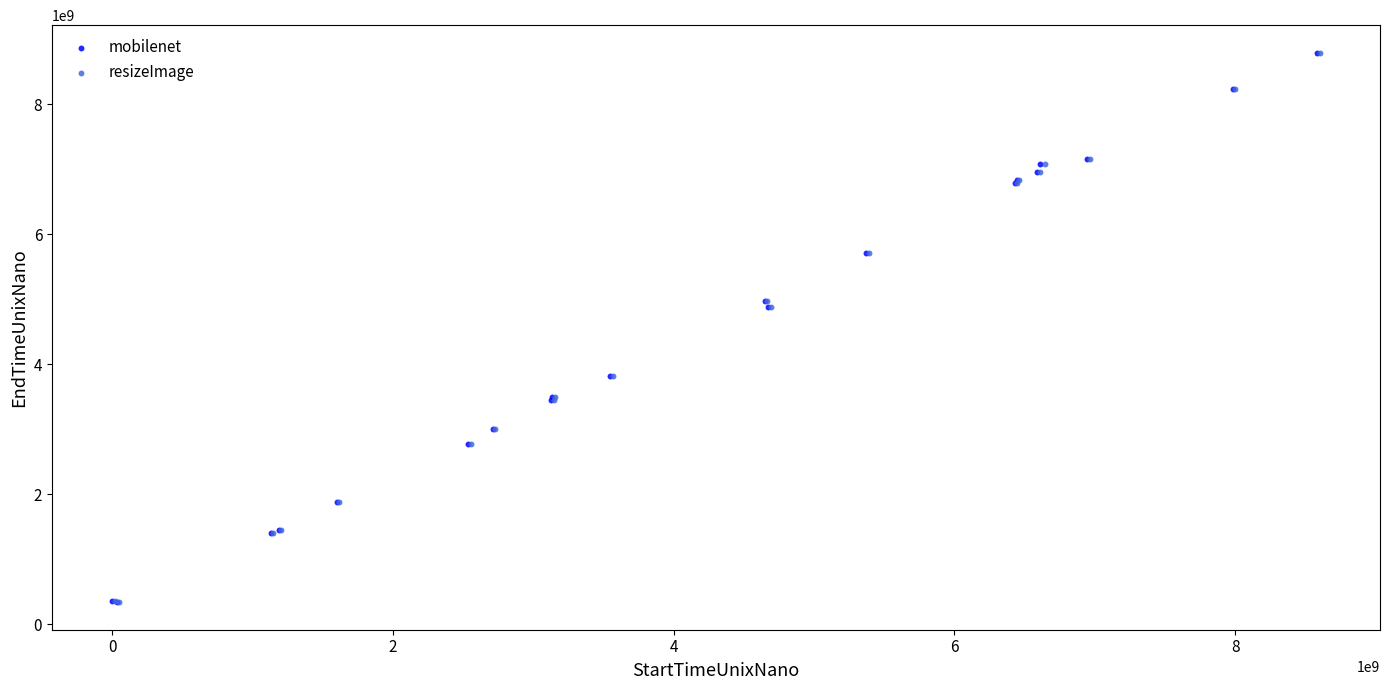

Which series has the widest spread of Y values?

resizeImage